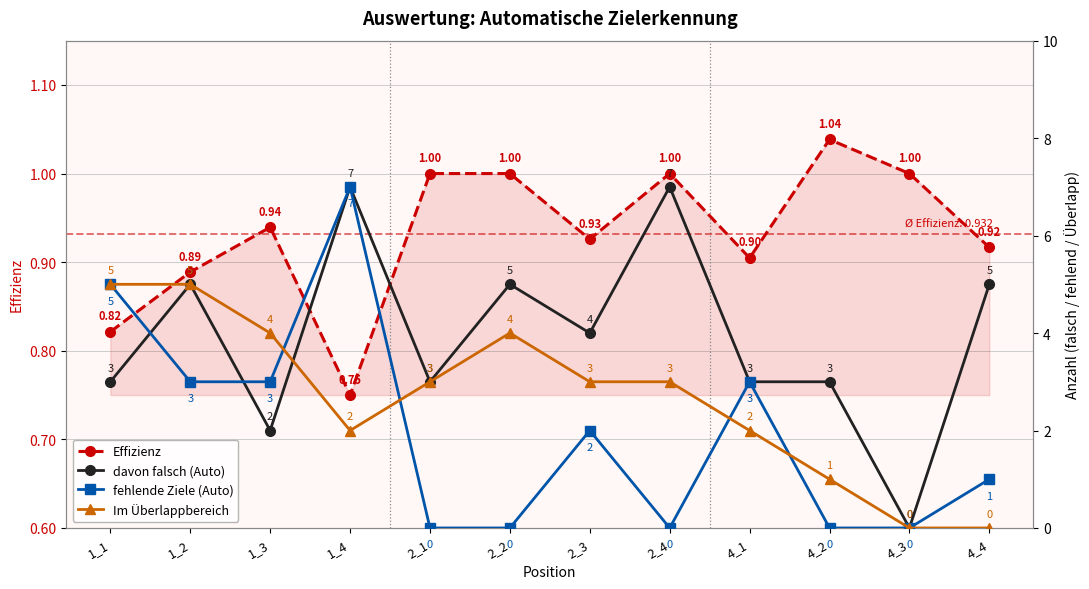

At which label does davon falsch (Auto) reach its peak?

1_4